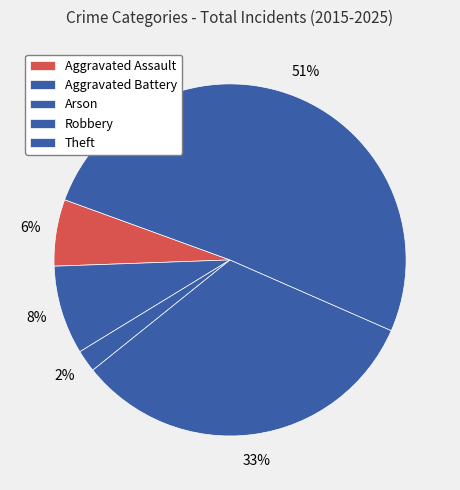

Rank the categories by value from highest to lowest.

Theft, Robbery, Aggravated Battery, Aggravated Assault, Arson